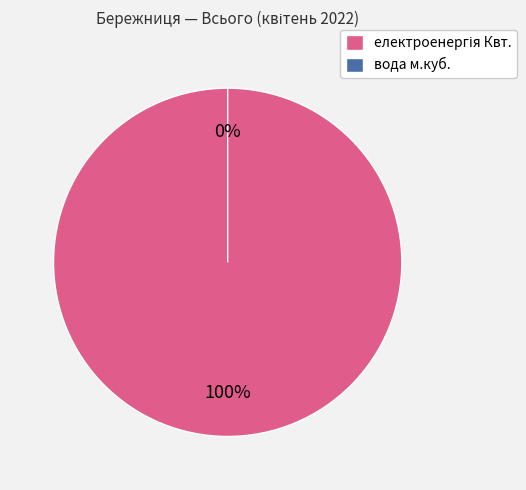

To the nearest percent, what is the difference between the largest and smallest slice percentages?

100%